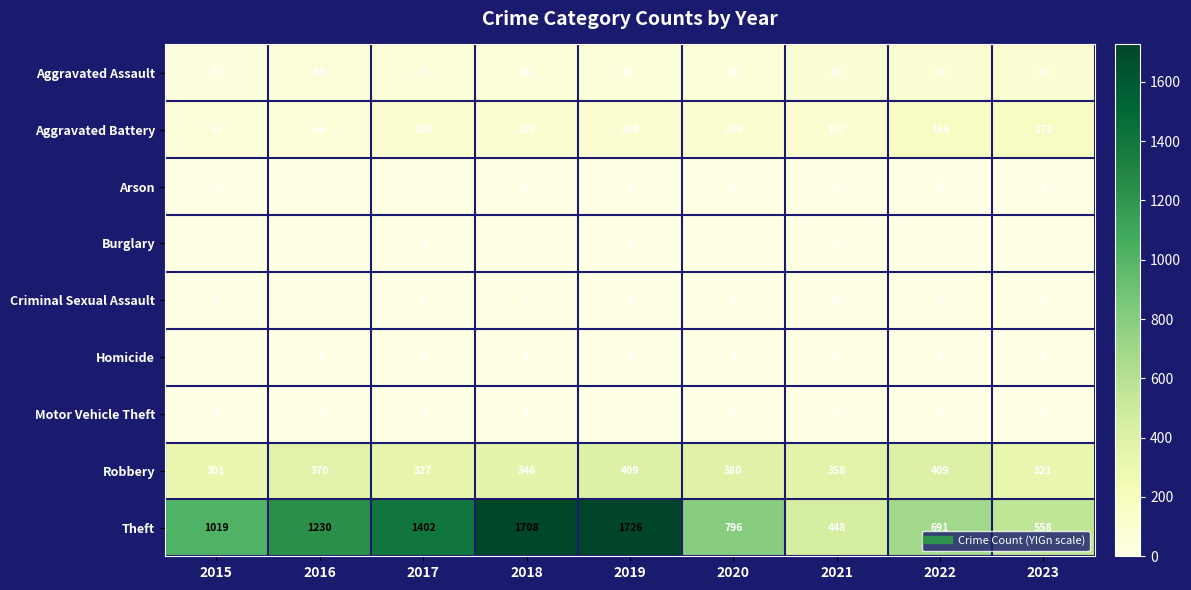

Which series has the largest range (max minus min)?

Theft